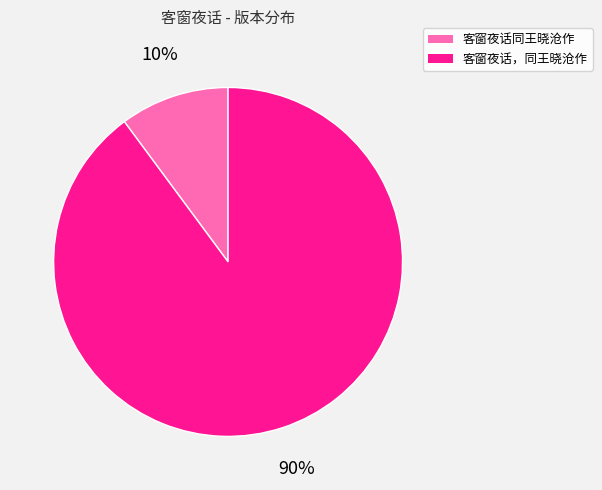

Which slice is the smallest?

客窗夜话同王晓沧作